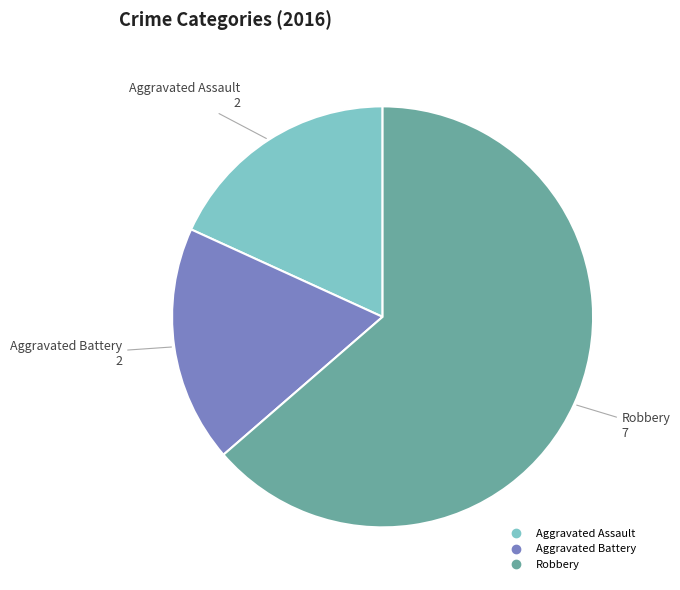

Do Aggravated Assault and Robbery together represent more than half of the pie?

Yes